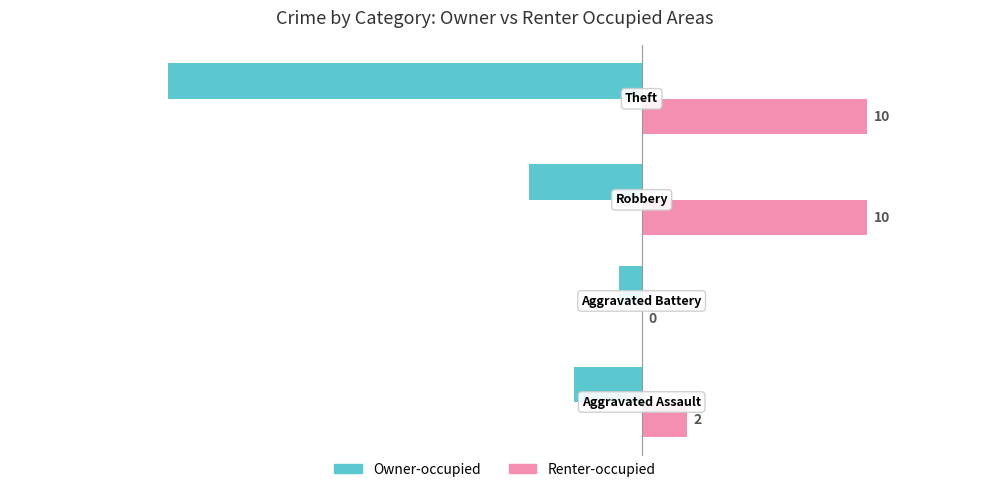

Which series has the largest total across all categories?

Renter-occupied